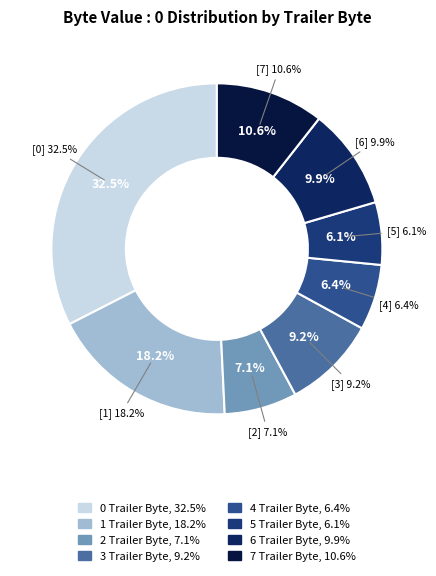

Is it true that 5 Trailer Byte is 1% of the pie?

False